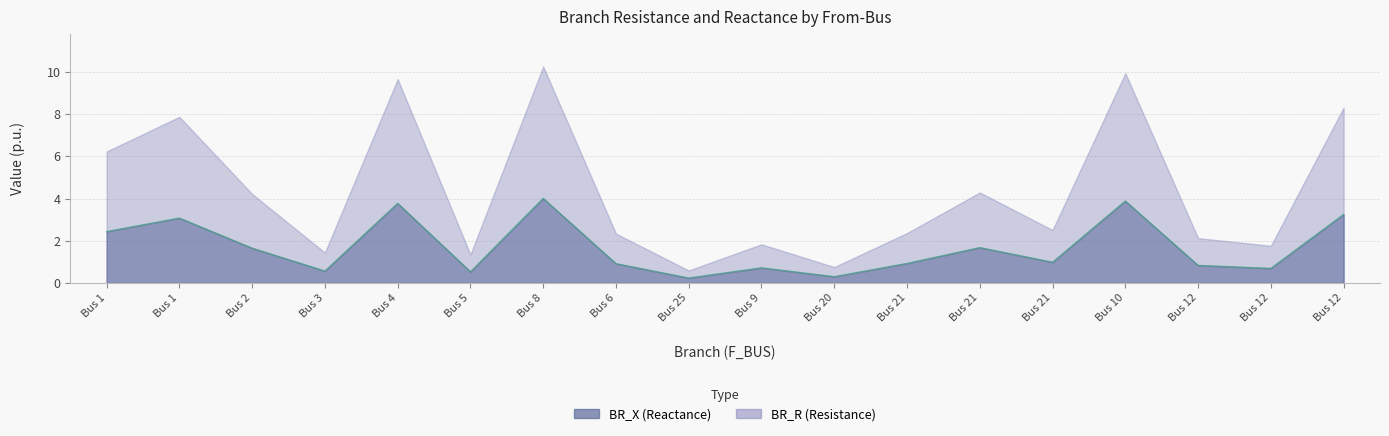

List the labels in order of value, smallest first.

Bus 25, Bus 20, Bus 5, Bus 3, Bus 12, Bus 9, Bus 12, Bus 6, Bus 21, Bus 21, Bus 2, Bus 21, Bus 1, Bus 1, Bus 12, Bus 4, Bus 10, Bus 8